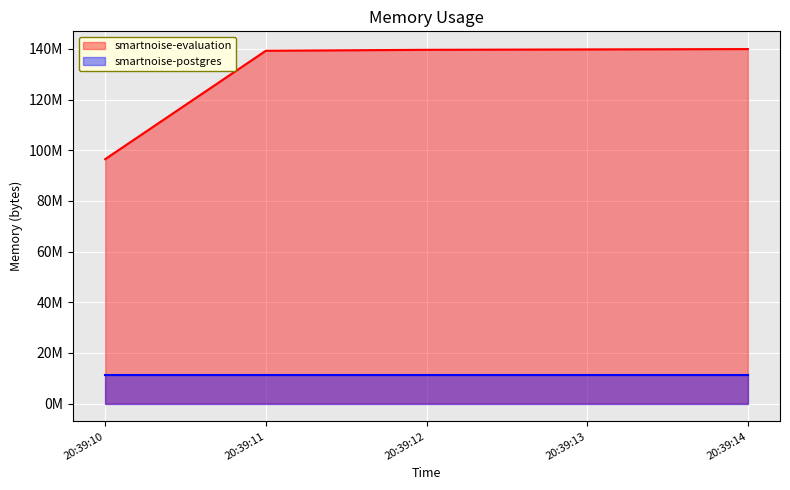

Which category has the highest value across all series?

20:39:14